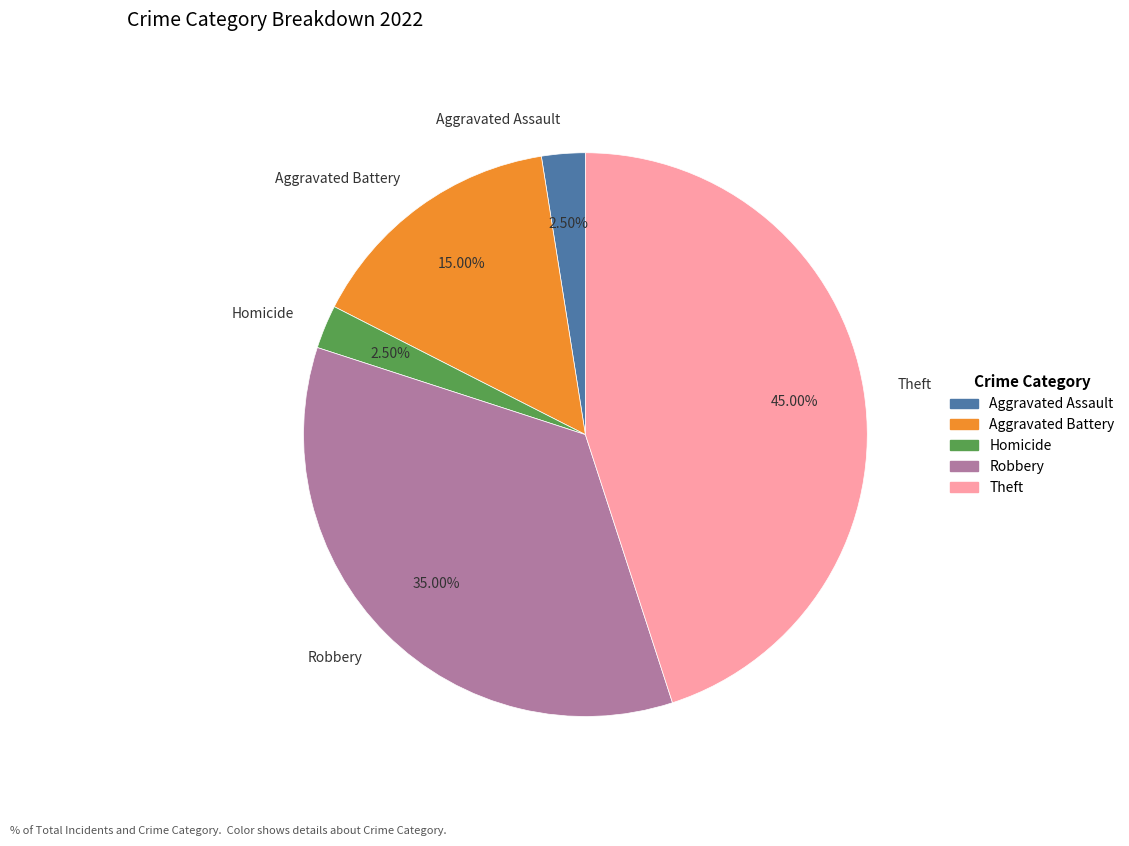

Does any single category account for the majority?

No